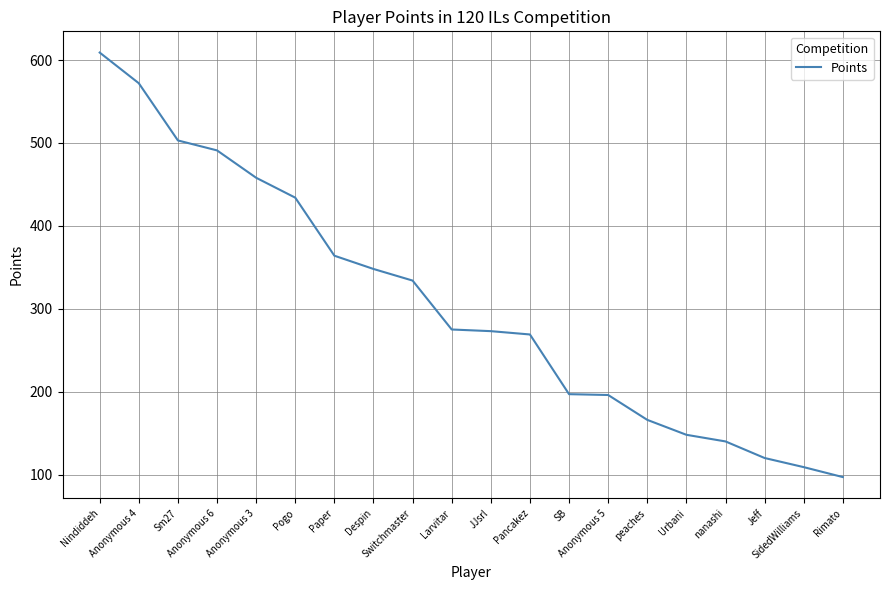

What is the minimum value shown in the chart?

97